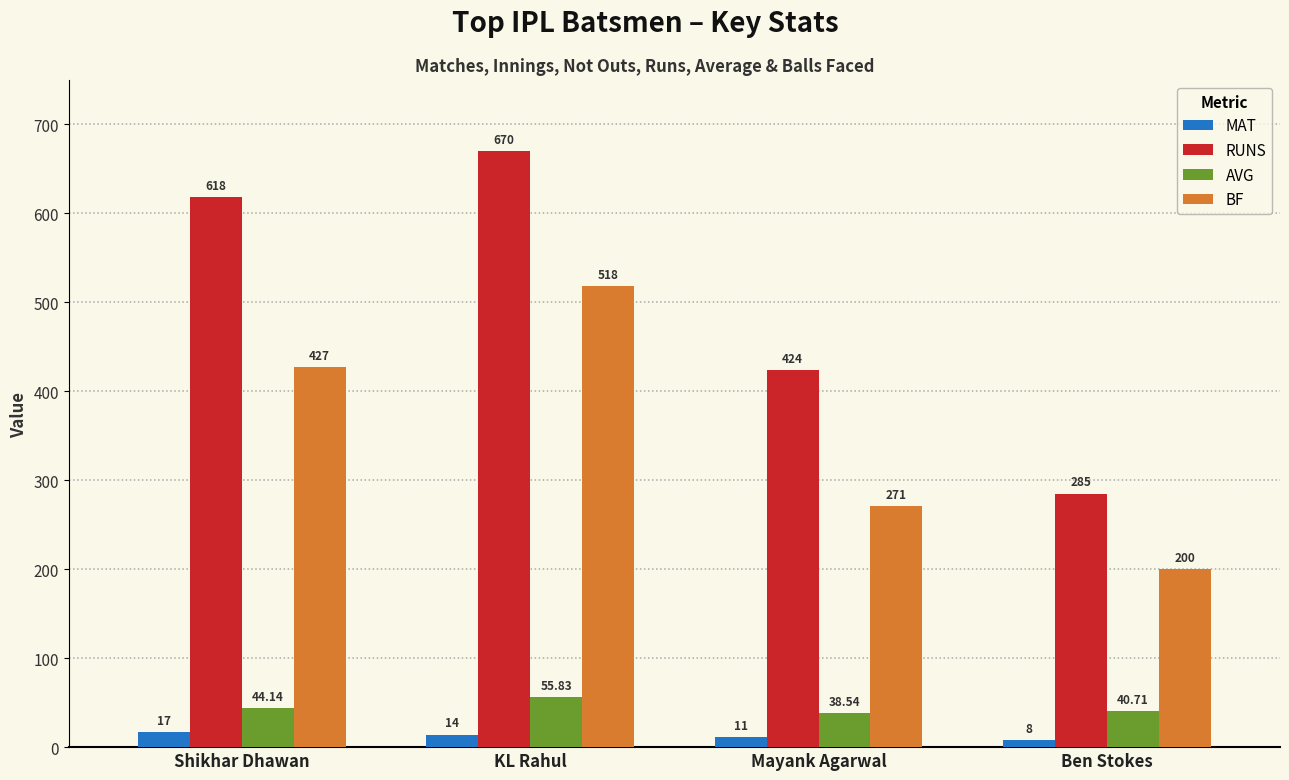

Where is AVG nearest to the value 47?

Shikhar Dhawan